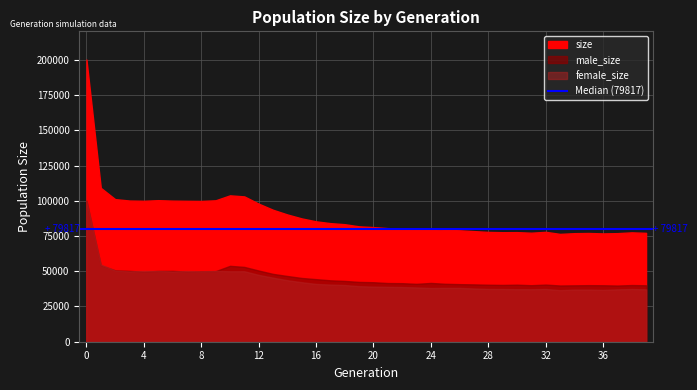

What is the smallest value displayed?

36602